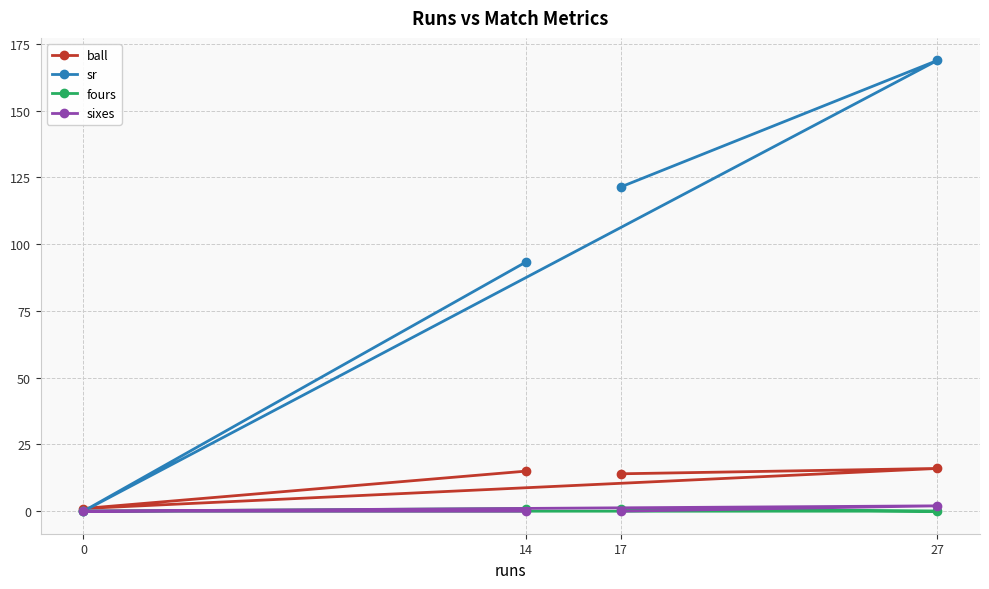

After their last crossing, which series has the higher values: sr or ball?

sr